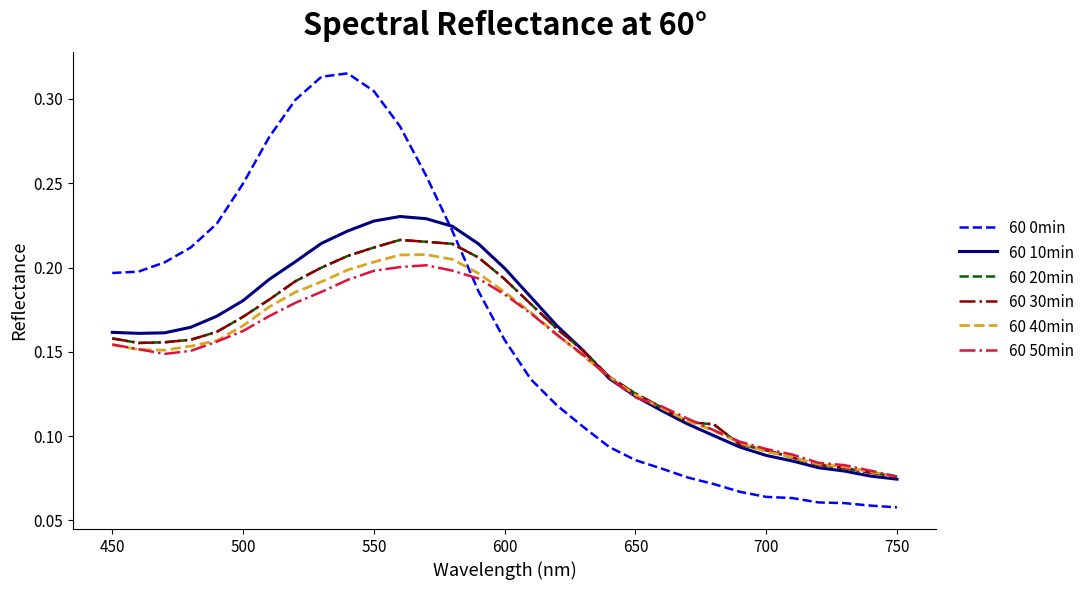

Is this an area chart (filled region under the line)?

No